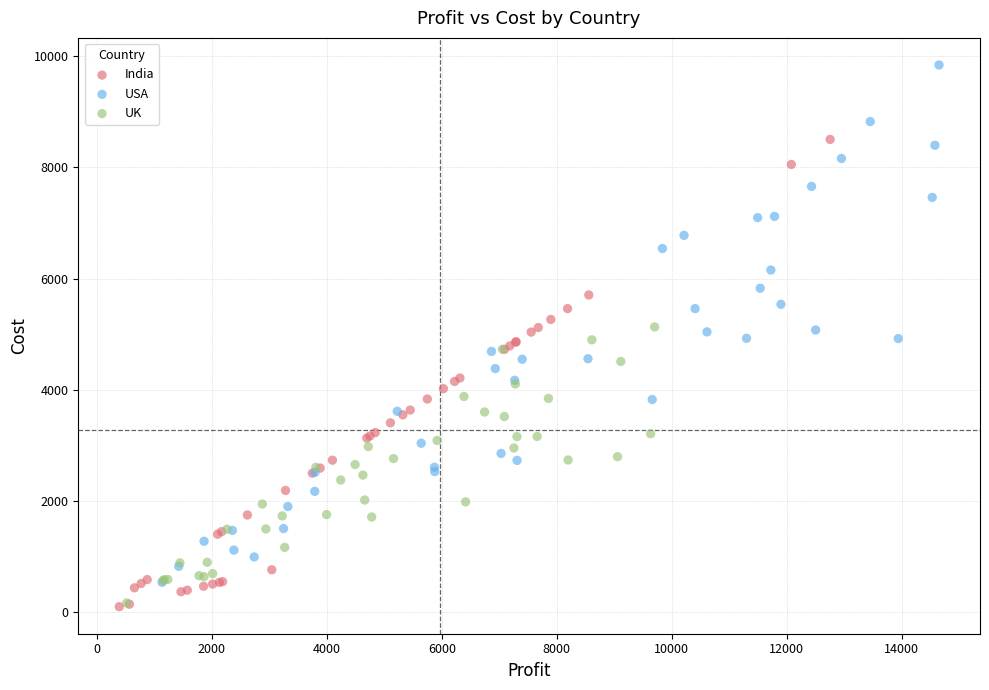

Which series has the largest Y range (max minus min)?

USA